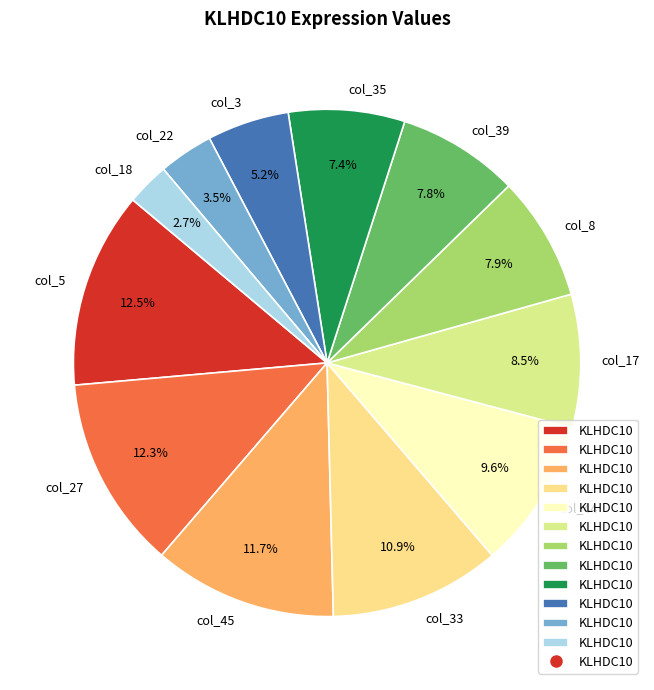

To the nearest percent, what is the difference between the largest and smallest slice percentages?

10%